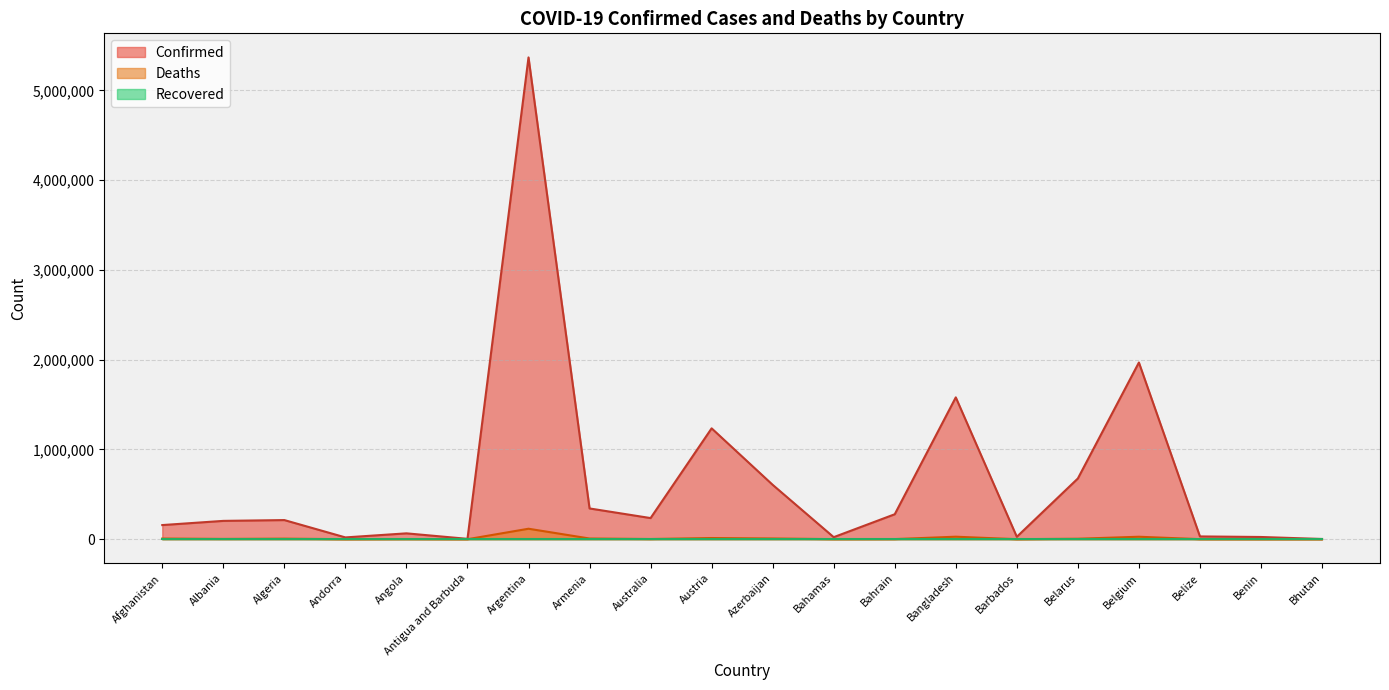

True or false: Deaths and Confirmed cross at least once.

False